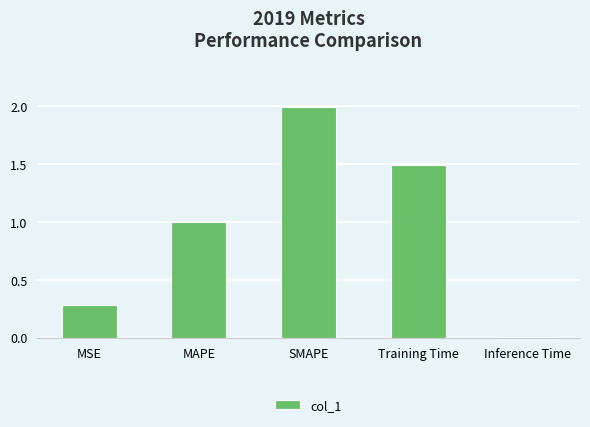

What is the average value?

1.0